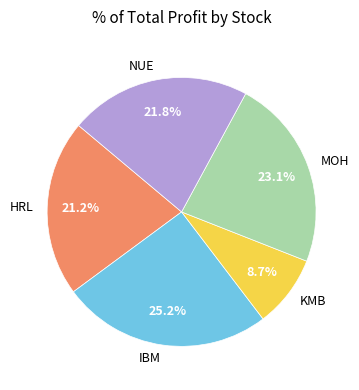

What is the total percentage of MOH and IBM?

48.3%